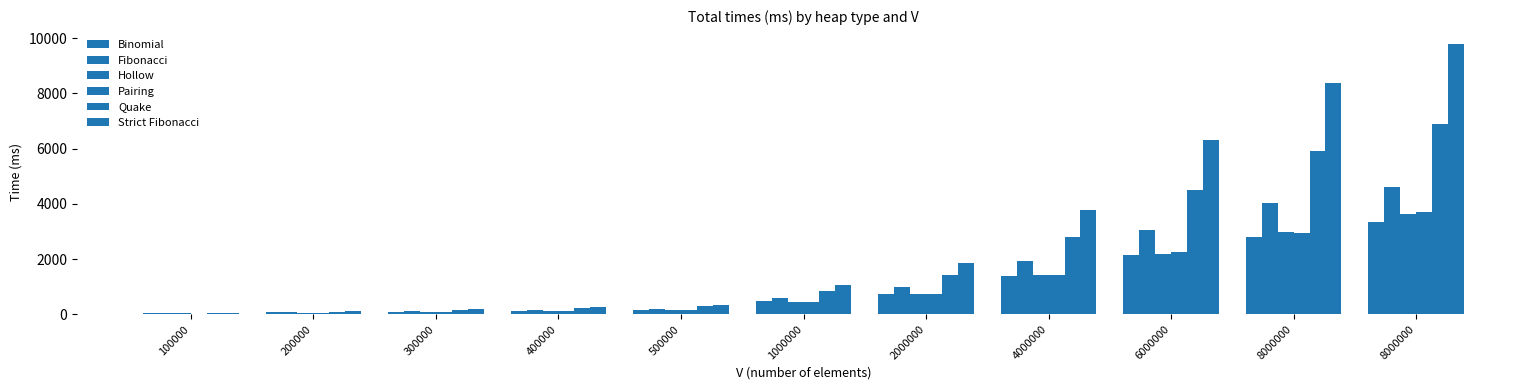

At how many categories does at least one series exceed 8897?

1